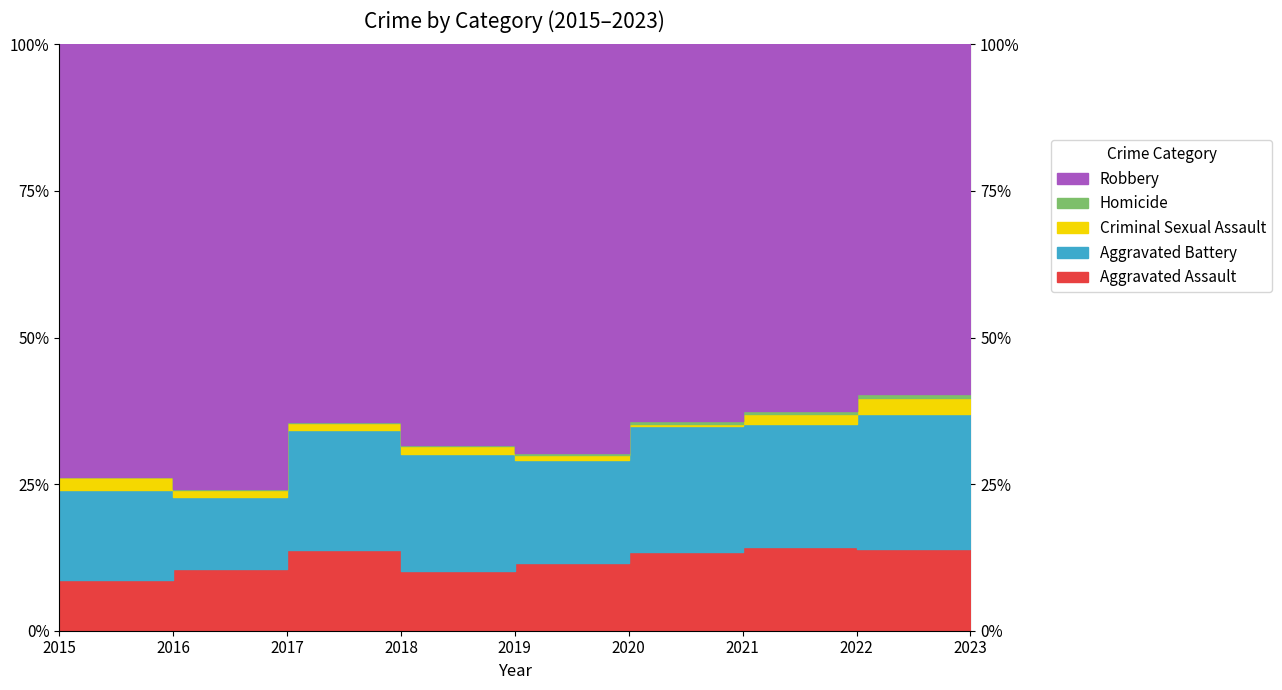

How many data points in Aggravated Assault are less than 95?

4